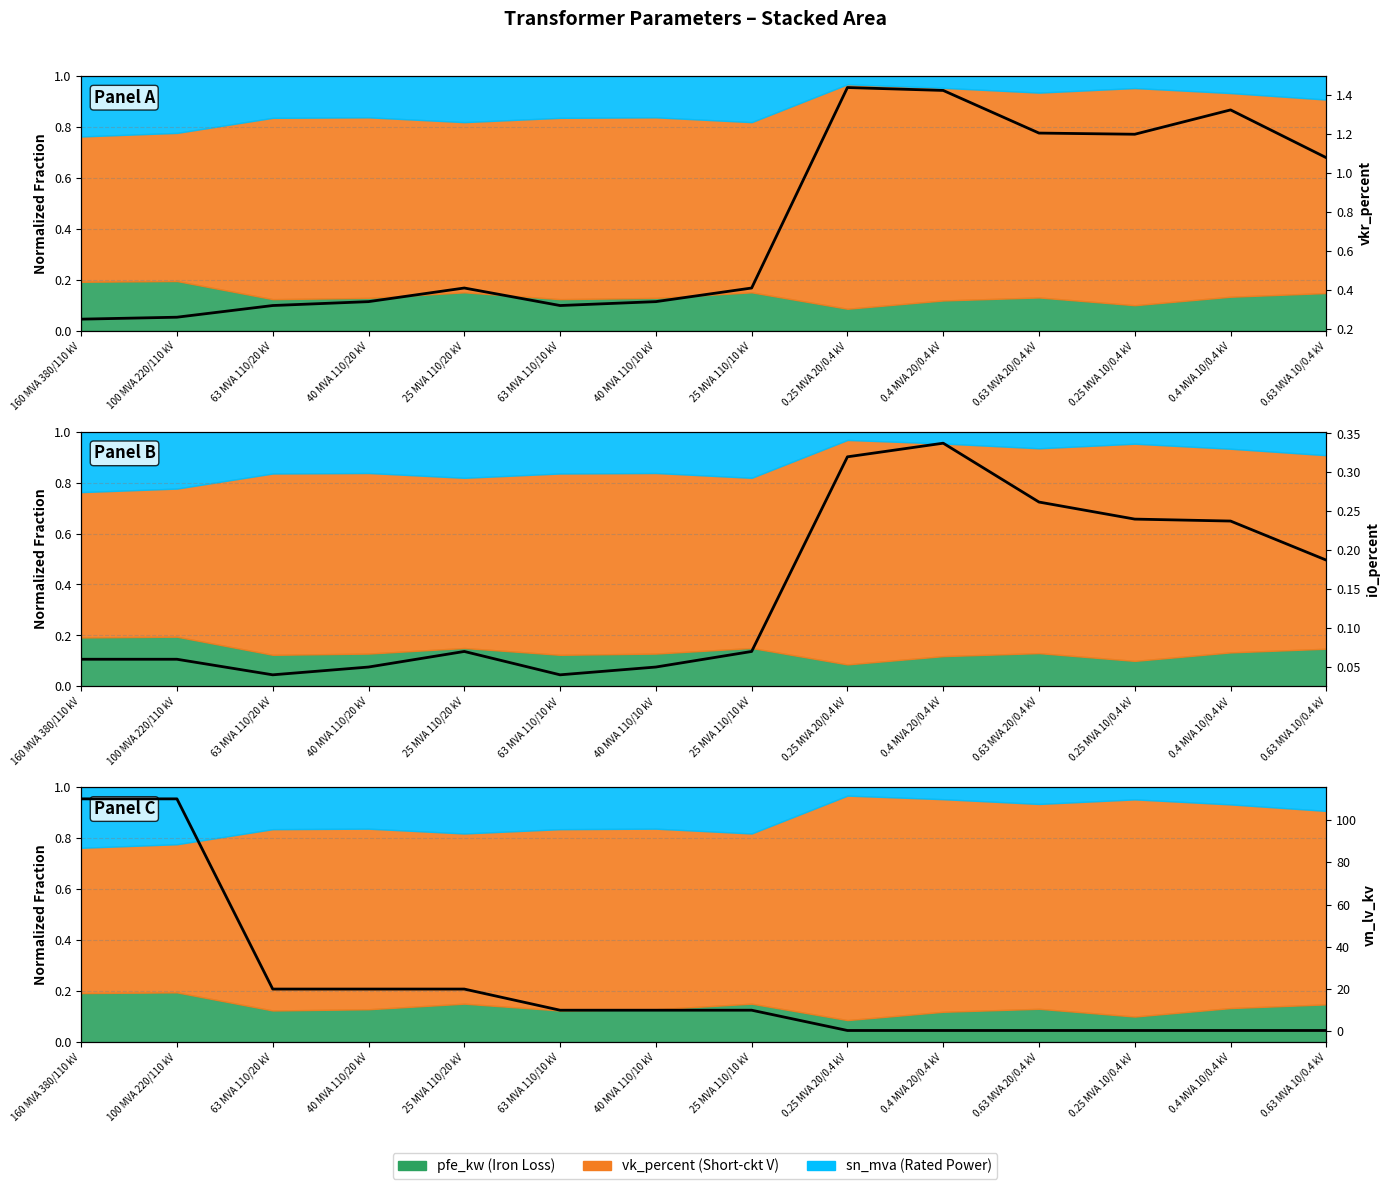

What is the difference between the second highest and minimum values in the vkr_percent series?

1.2